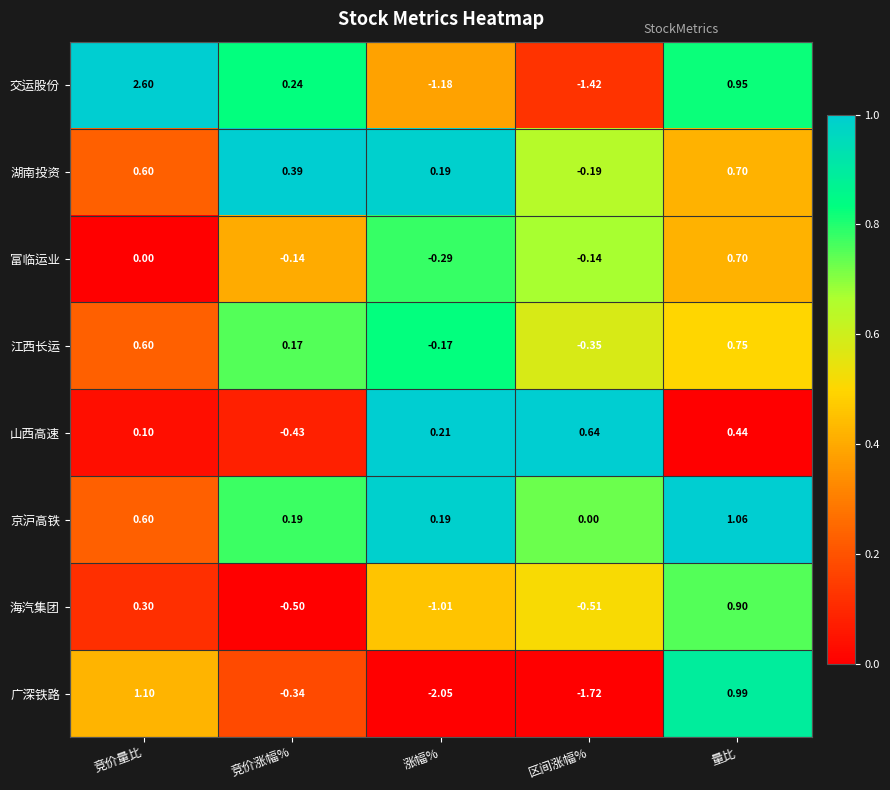

Where does the 湖南投资 series first go above 0?

竞价量比